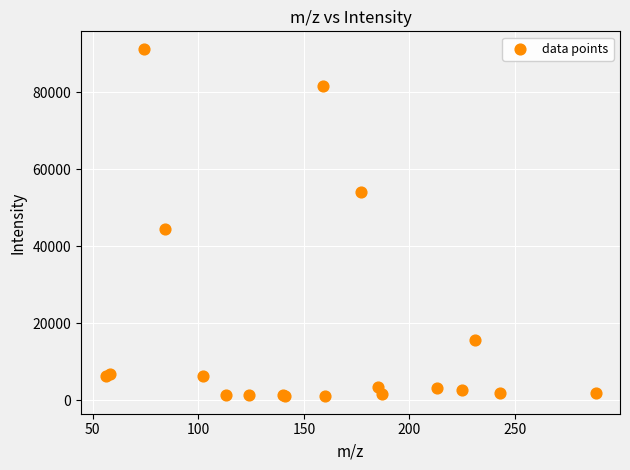

What Y value in the scatter plot is closest to 46124?

44421.3